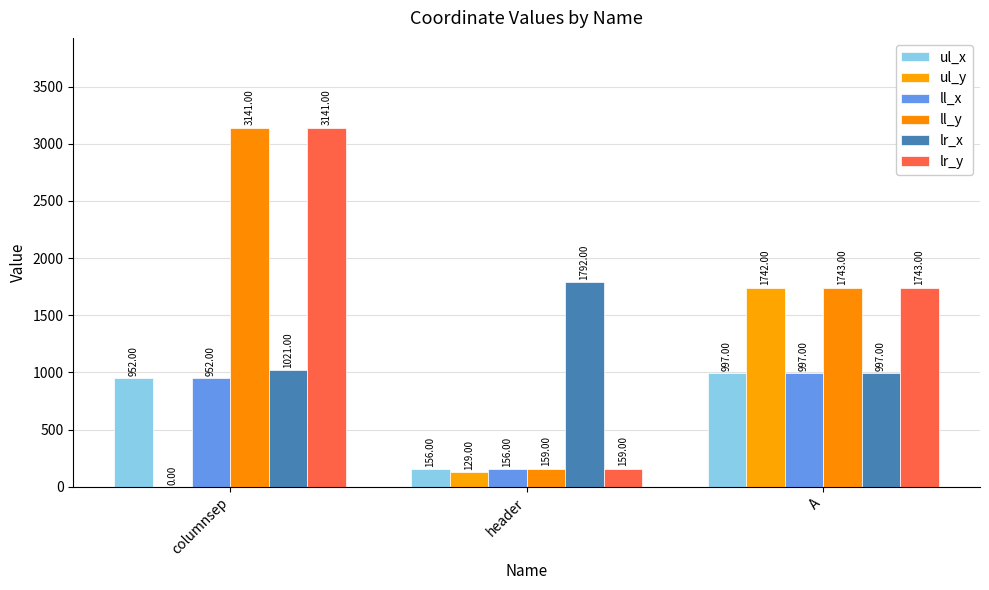

What is the total value across all series at header?

2551